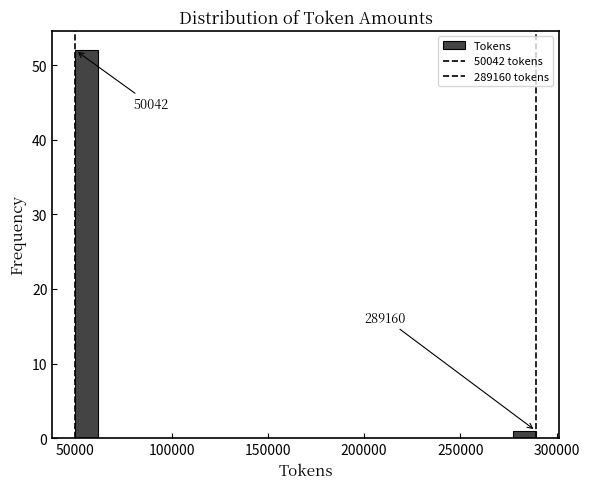

Read against the x-axis, roughly where is the centre of the tallest bar?

55000